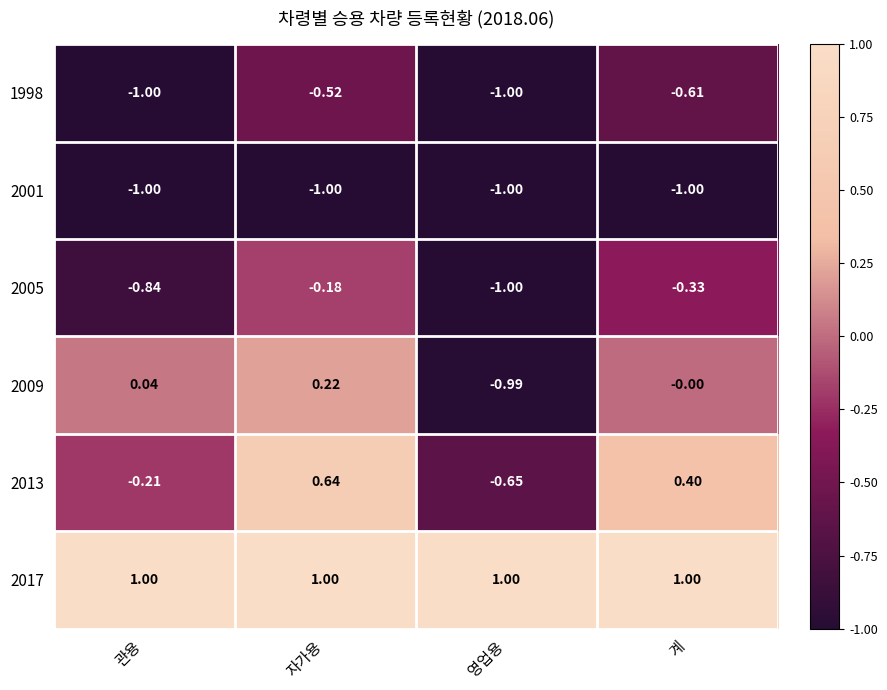

At which label does 2005 reach its peak?

자가용